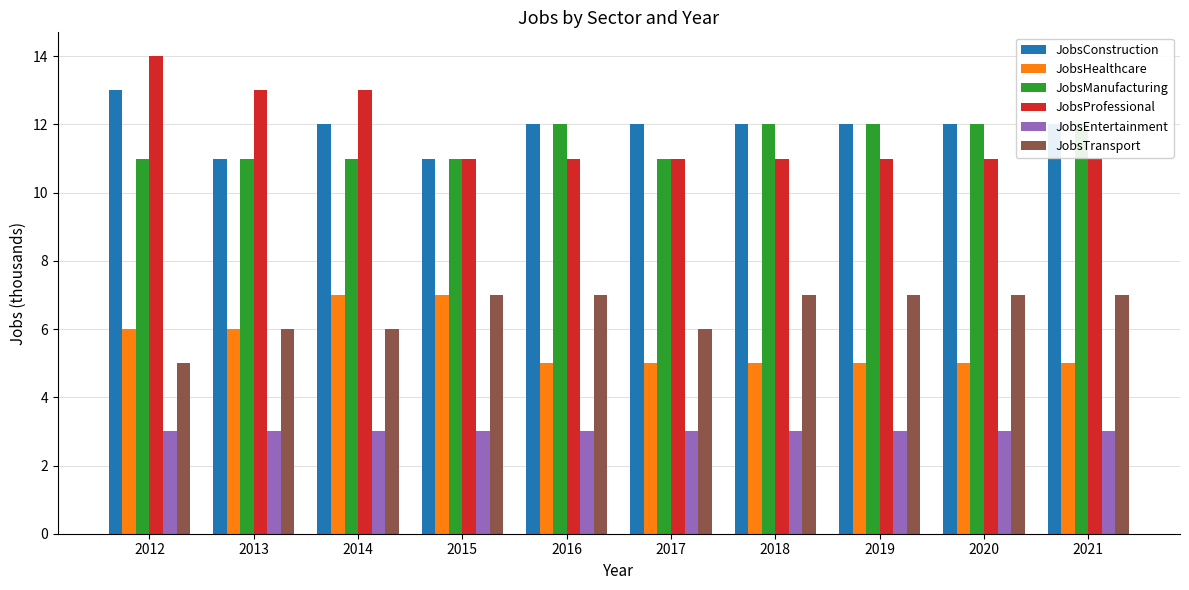

What is the difference between the highest and lowest values at 2016?

9